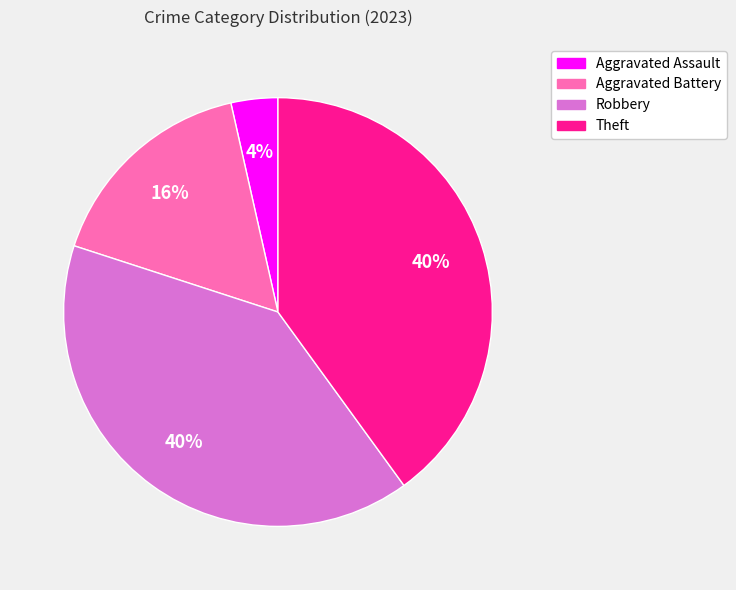

Between Aggravated Battery and Theft, which is larger?

Theft